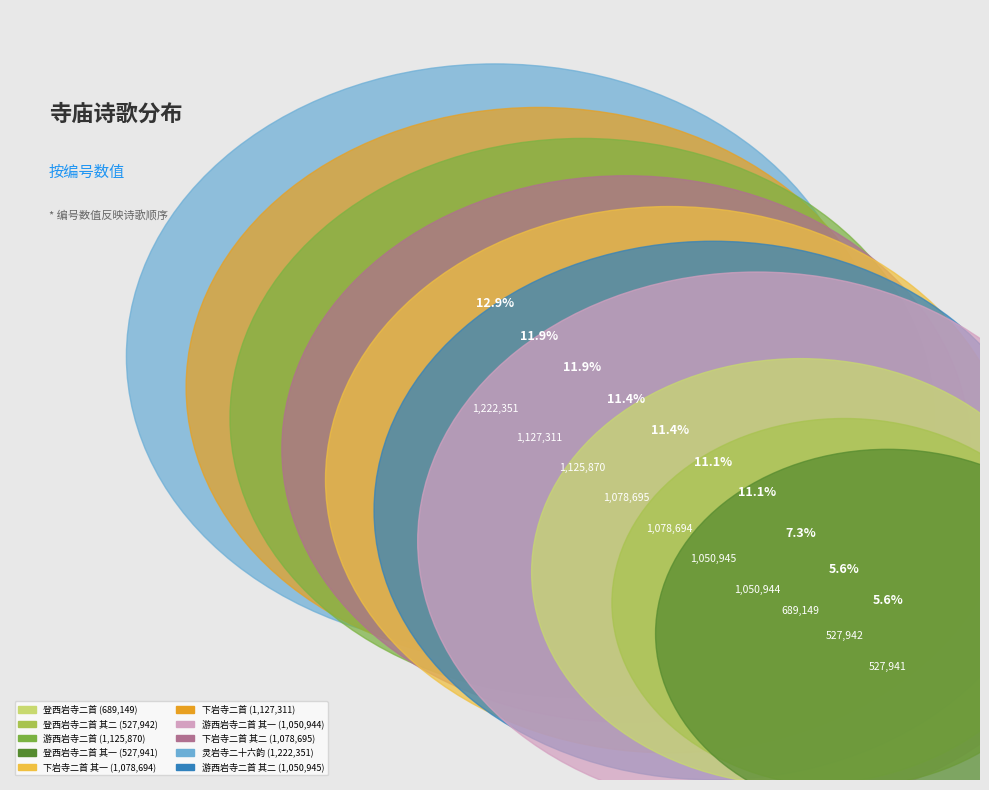

What is the change in value from 登西岩寺二首 其二 to 下岩寺二首 其二?

+550753